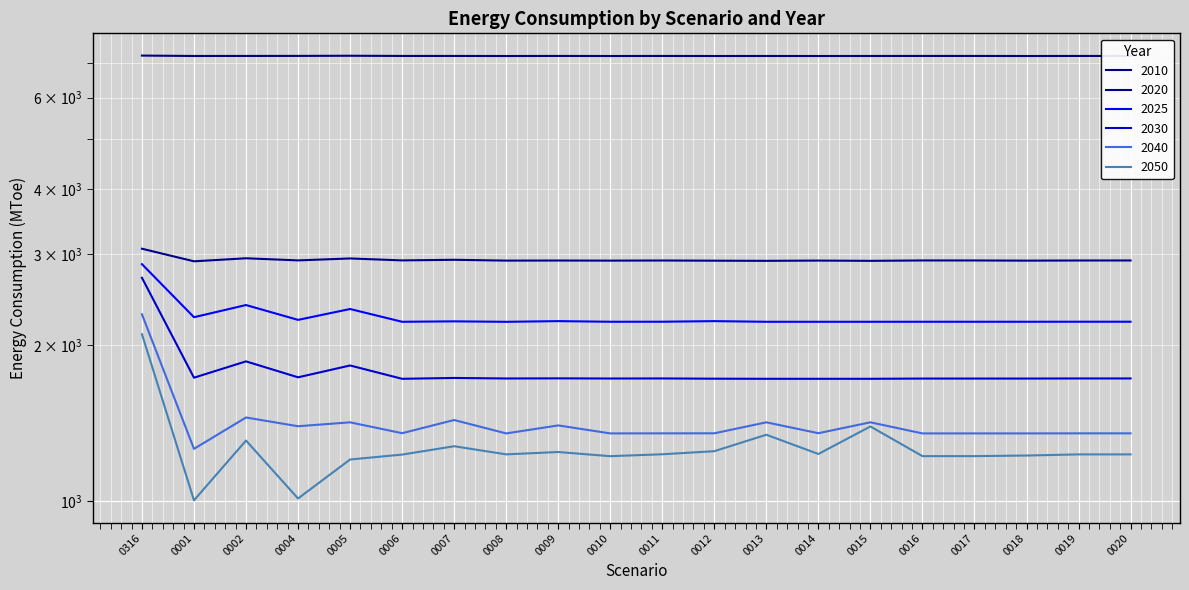

At how many categories does at least one series exceed 5942?

20